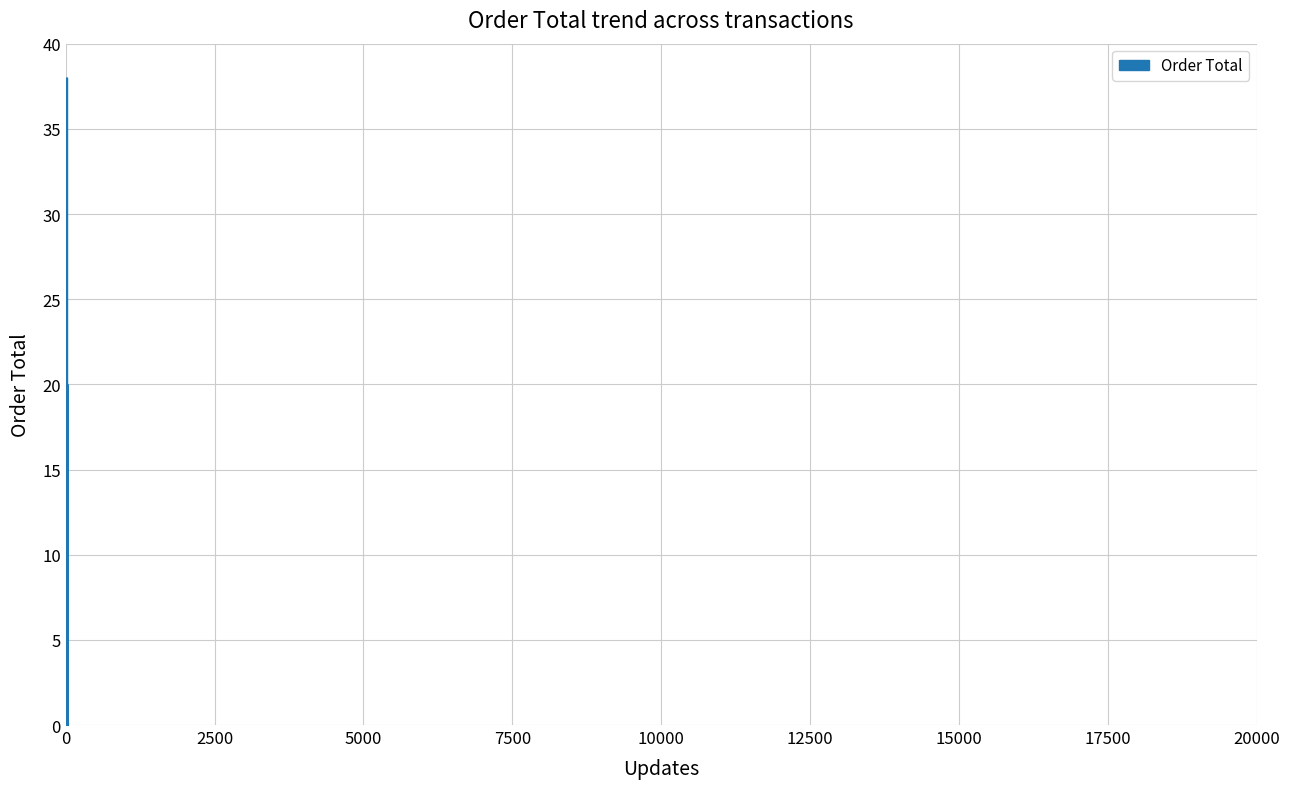

What is the difference between the maximum and minimum values?

38.0